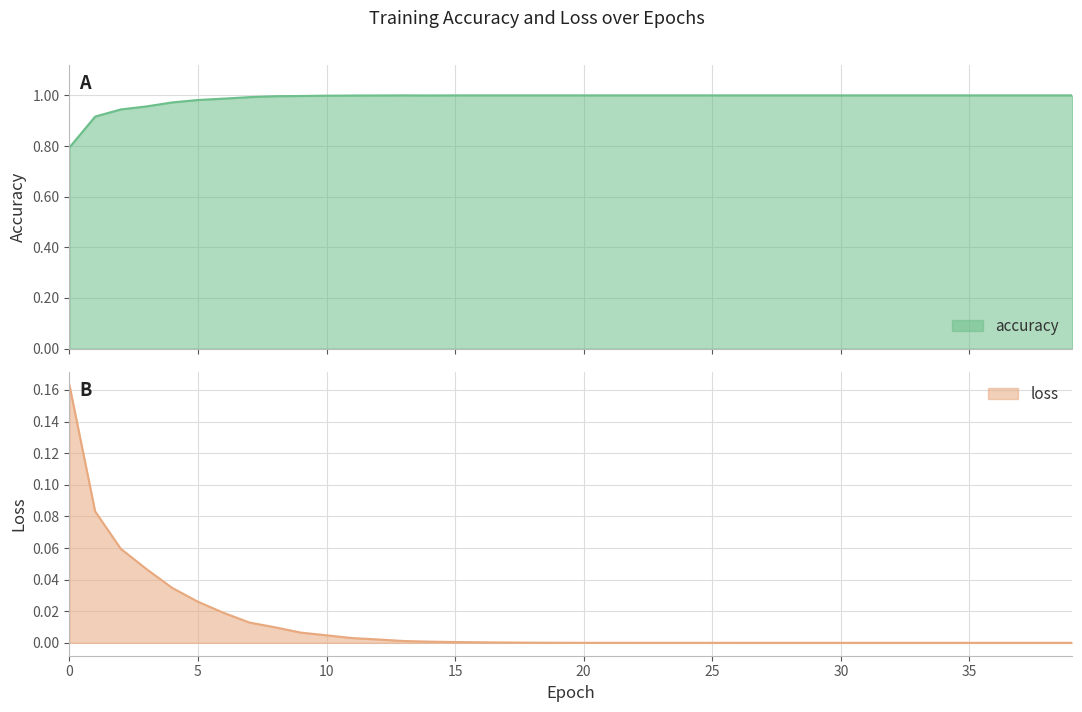

At which category is the sum across all series the highest?

5